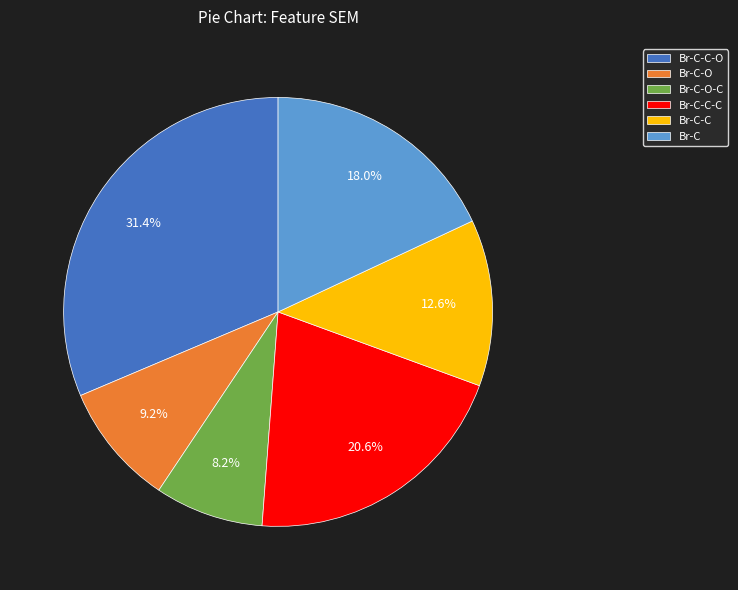

What is the largest slice in the pie chart?

Br-C-C-O